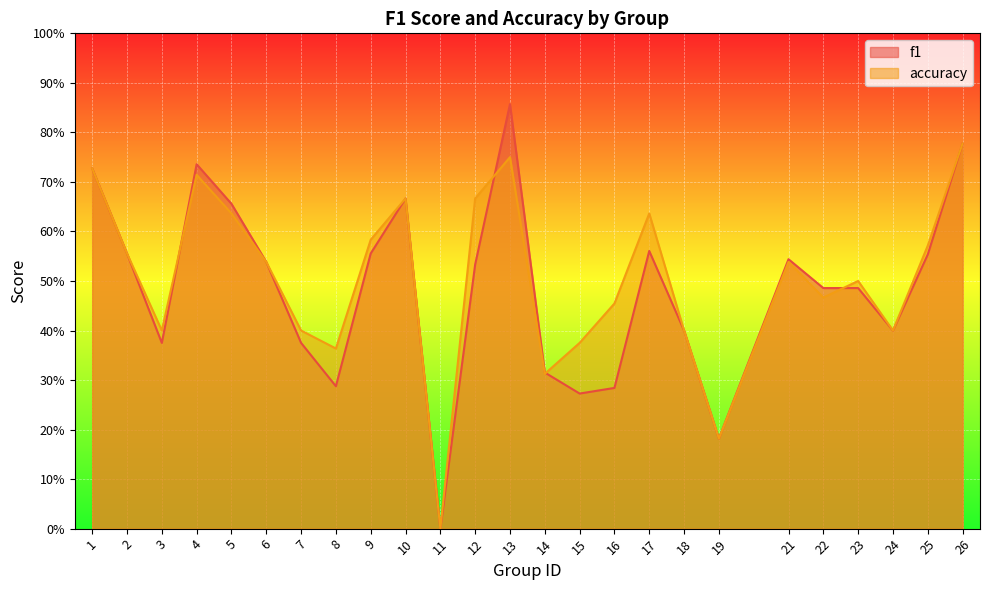

Which has a higher value, 21 or 1?

1